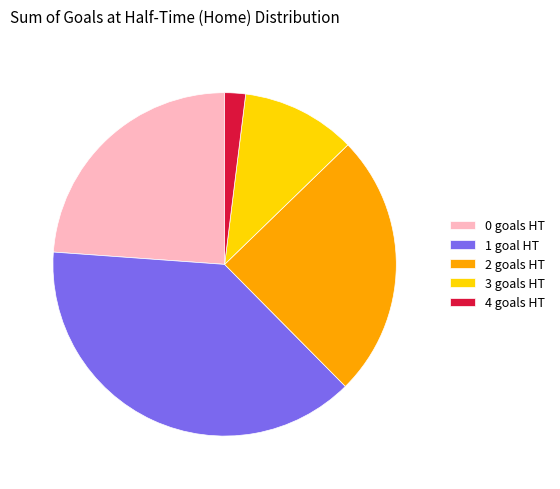

How many slices are in this pie chart?

5